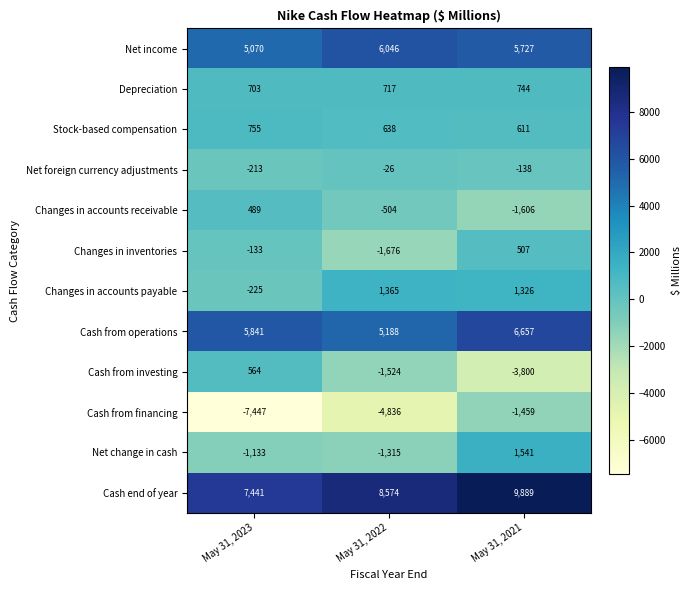

How many Changes in accounts receivable values are between -1606 and 489?

3